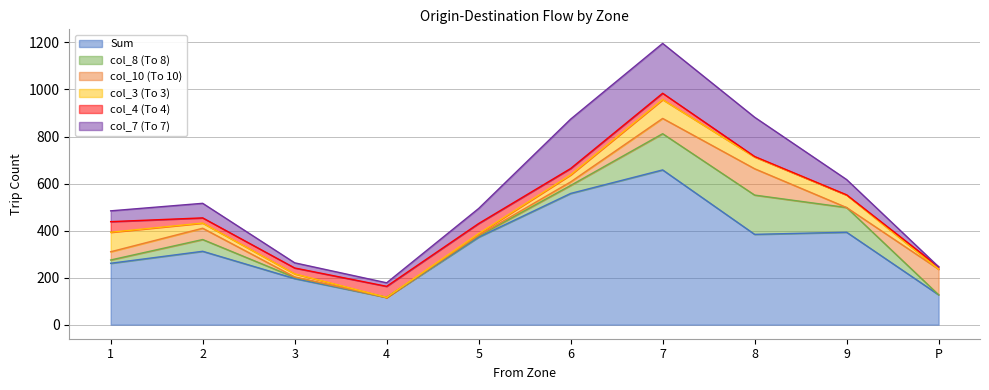

Where is col_7 (To 7) nearest to the value 106?

9